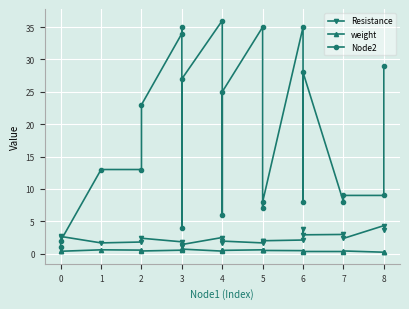

What is the average value of the weight series?

0.5